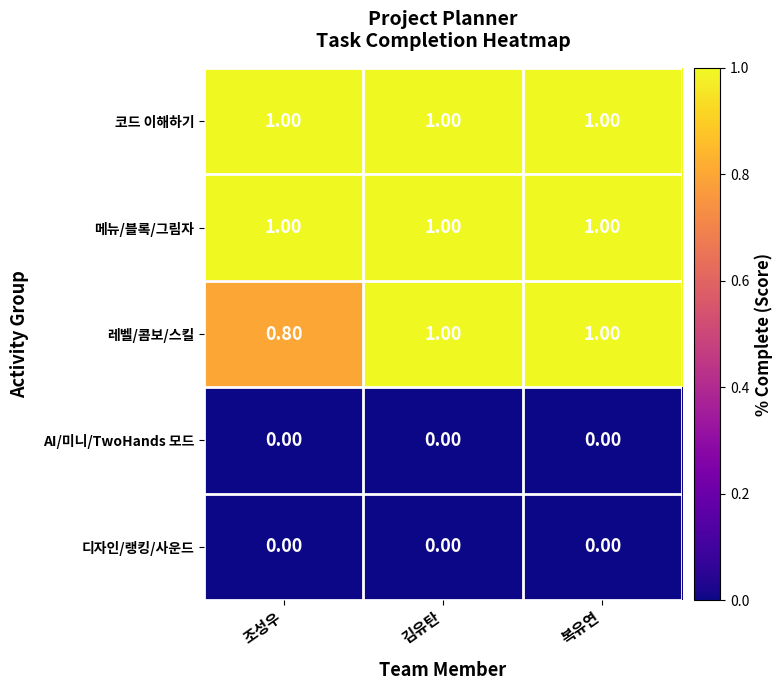

Is the value of 코드 이해하기 at 김유탄 greater than the value of AI/미니/TwoHands 모드 at 조성우?

Yes